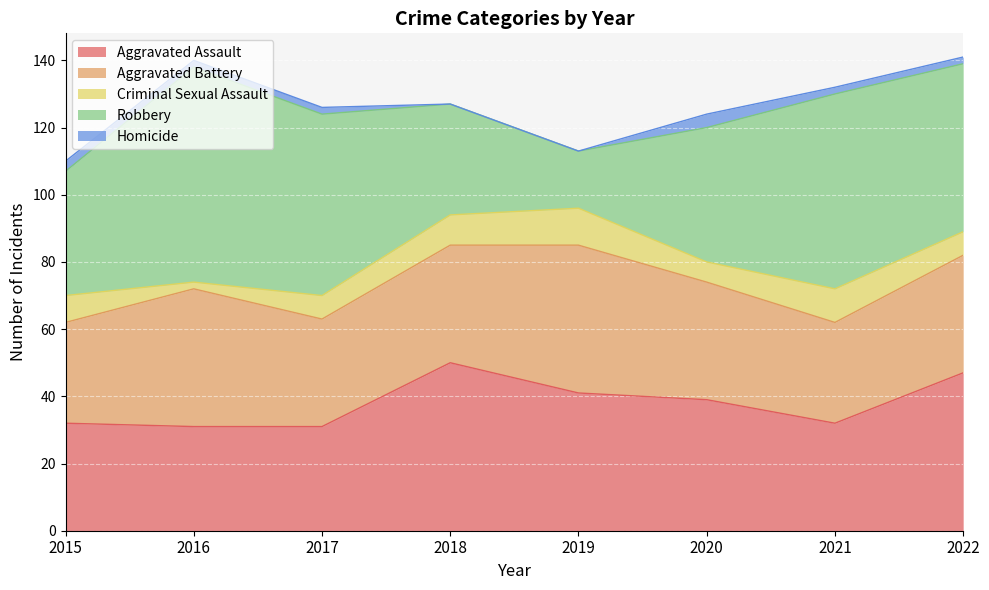

Which category has the highest value in the Aggravated Assault series?

2018